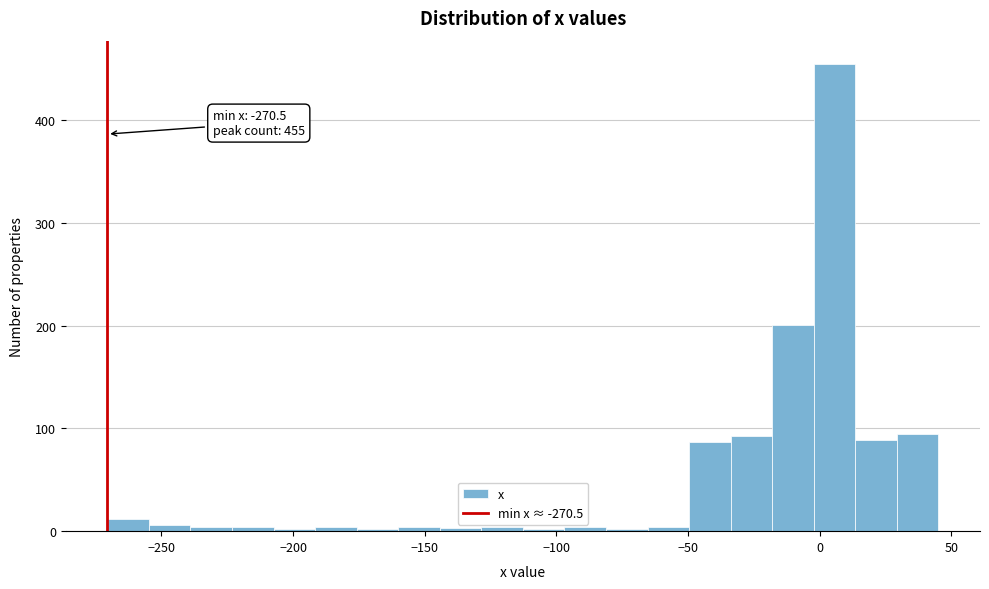

Around what value on the x-axis is the tallest bar? Give the approximate position of its centre, as read against the axis.

5